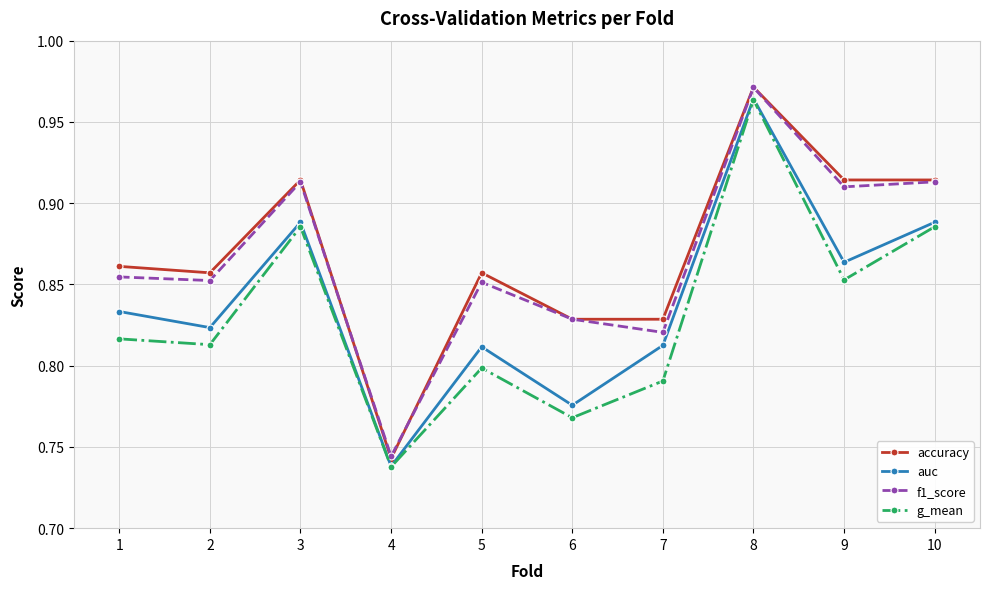

At which category does the chart reach its peak across all series?

8